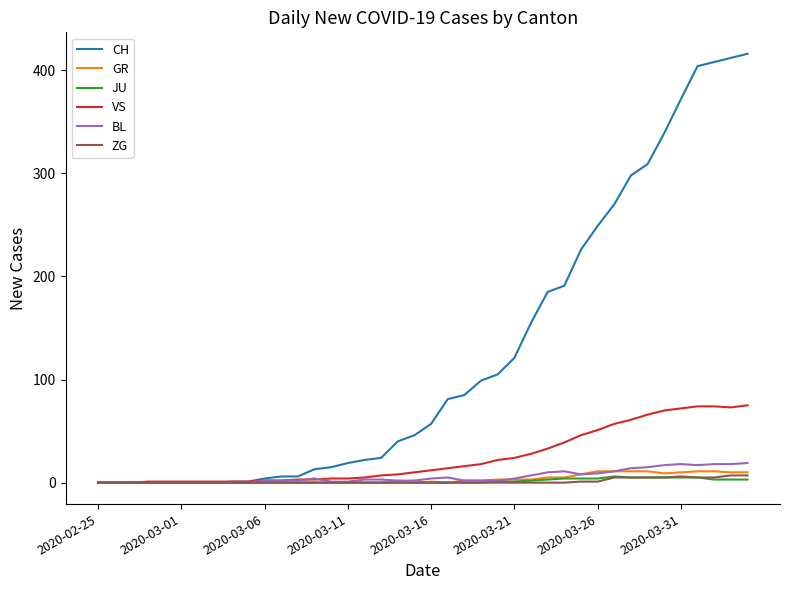

What is the greatest value displayed?

416